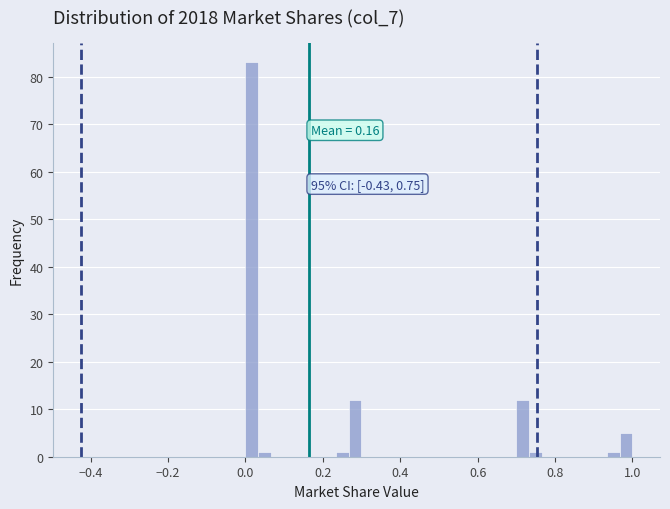

Read against the x-axis, roughly where is the centre of the tallest bar?

0.02